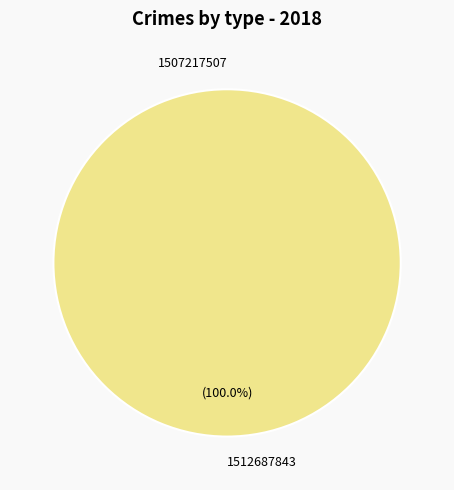

To the nearest percent, what is the difference between the 1507217507 and 1512687843 slice percentages?

100%